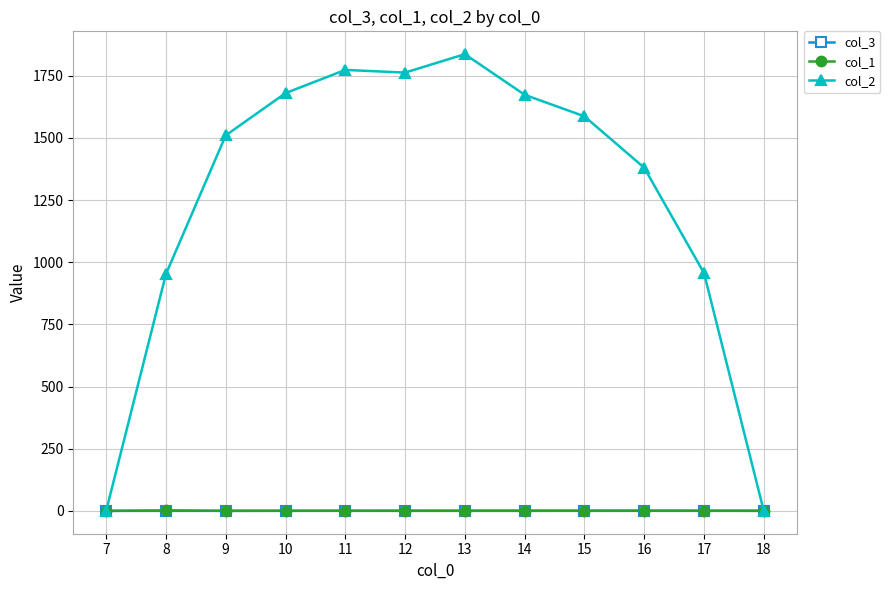

Is the value of col_3 at 11 greater than the value of col_2 at 9?

No